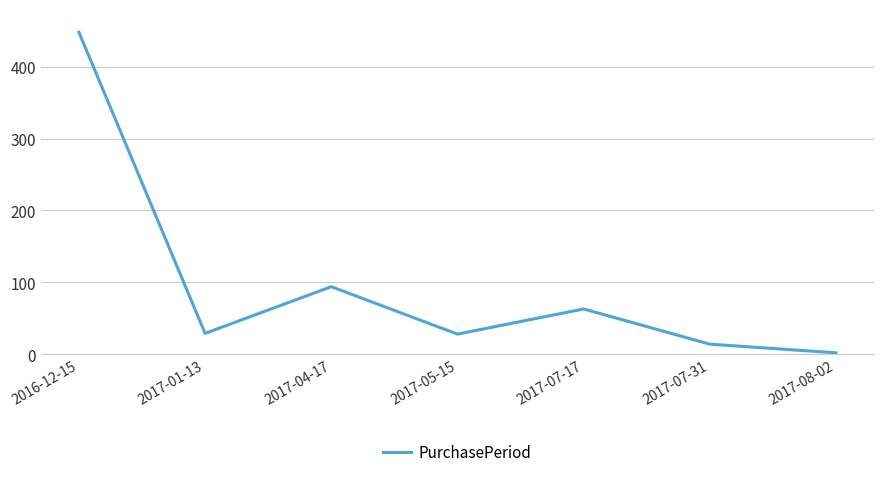

True or false: the data has more than 1 interior local peaks.

True